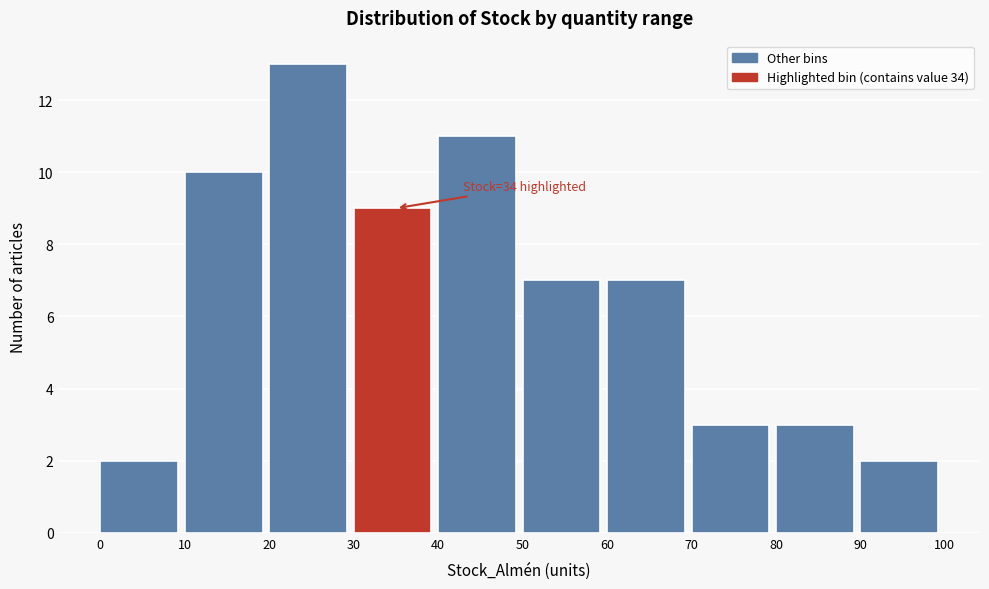

Which range on the x-axis has the tallest bar?

20 to 30